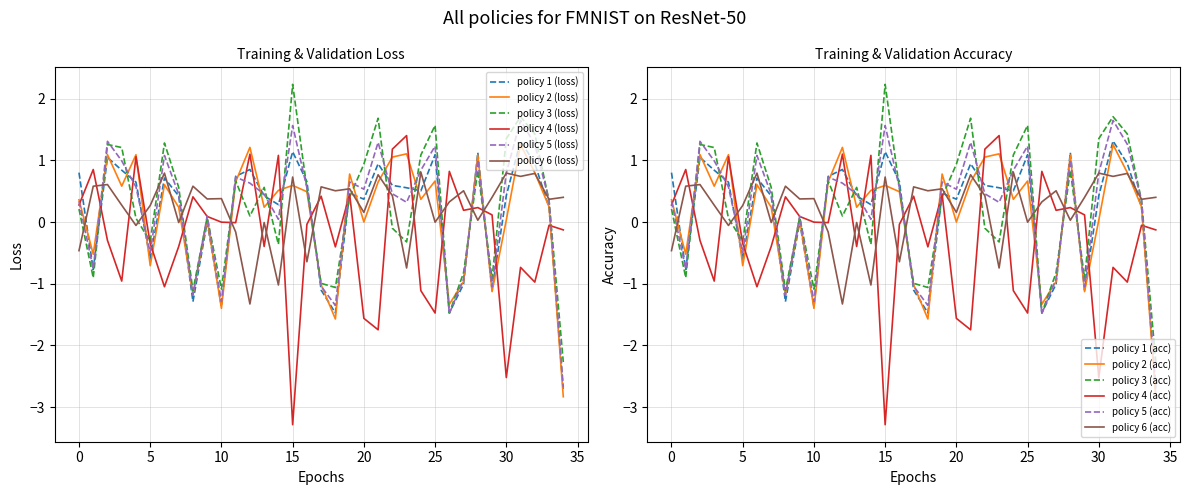

What is the lowest value of the policy 4 (loss) series?

-3.3